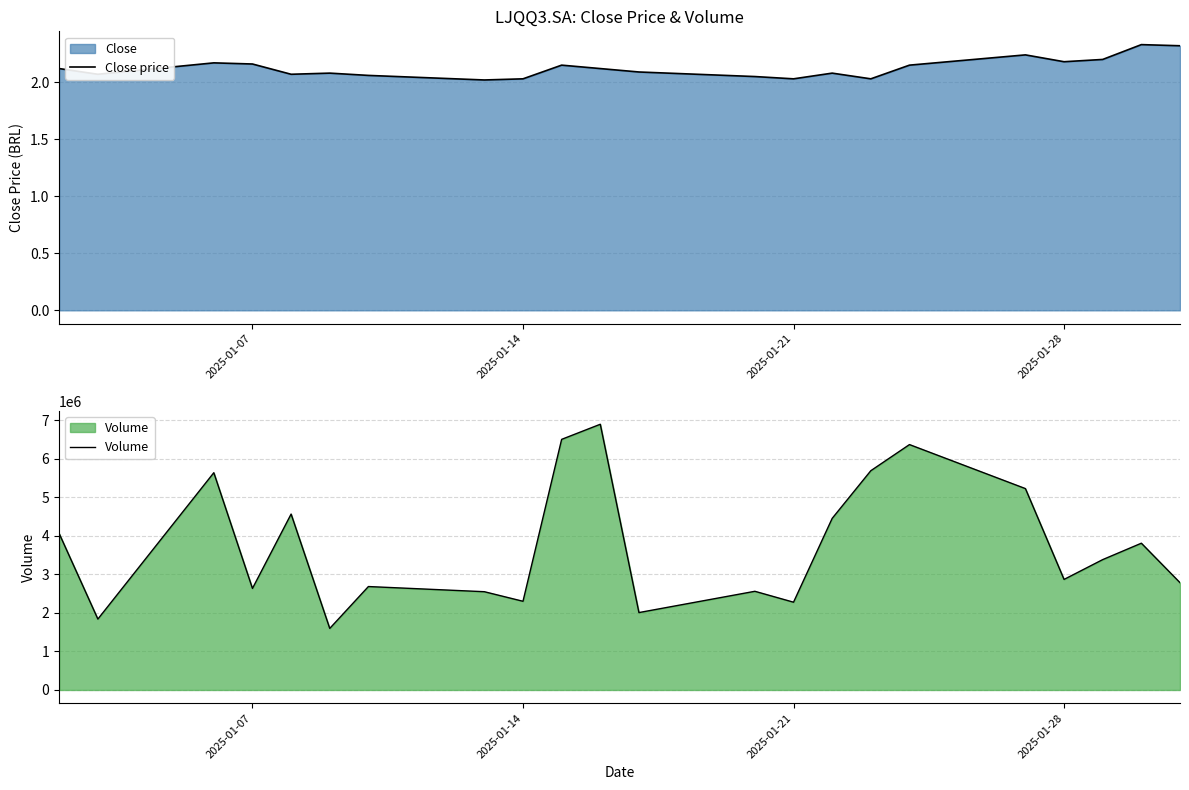

What is the difference between the maximum and minimum values in the Close price series?

0.3